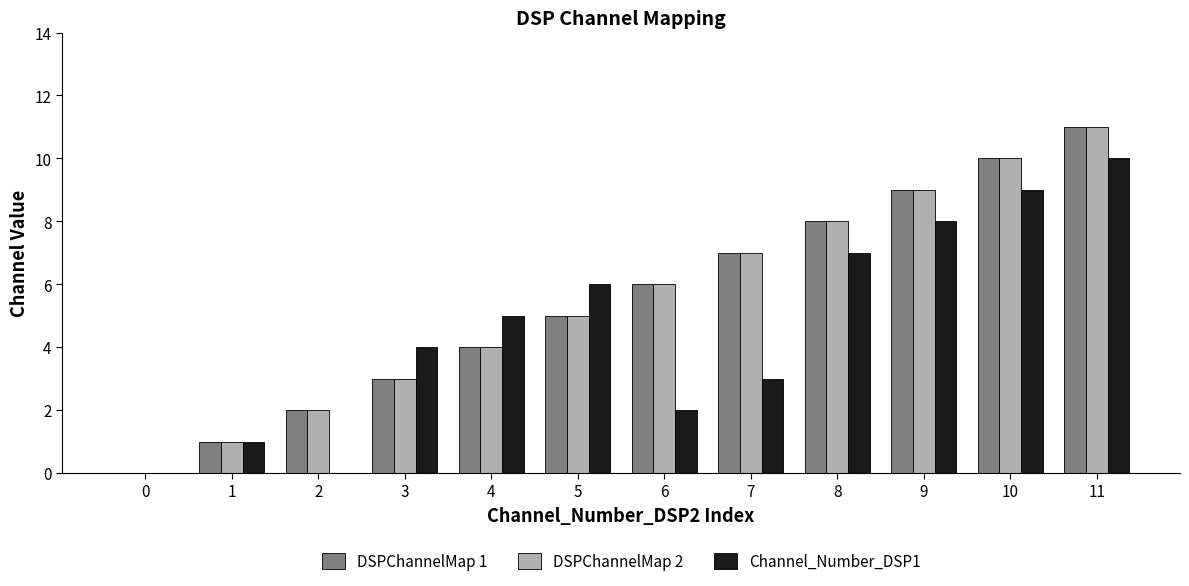

Is the value of DSPChannelMap 2 at 8 greater than the value of Channel_Number_DSP1 at 11?

No